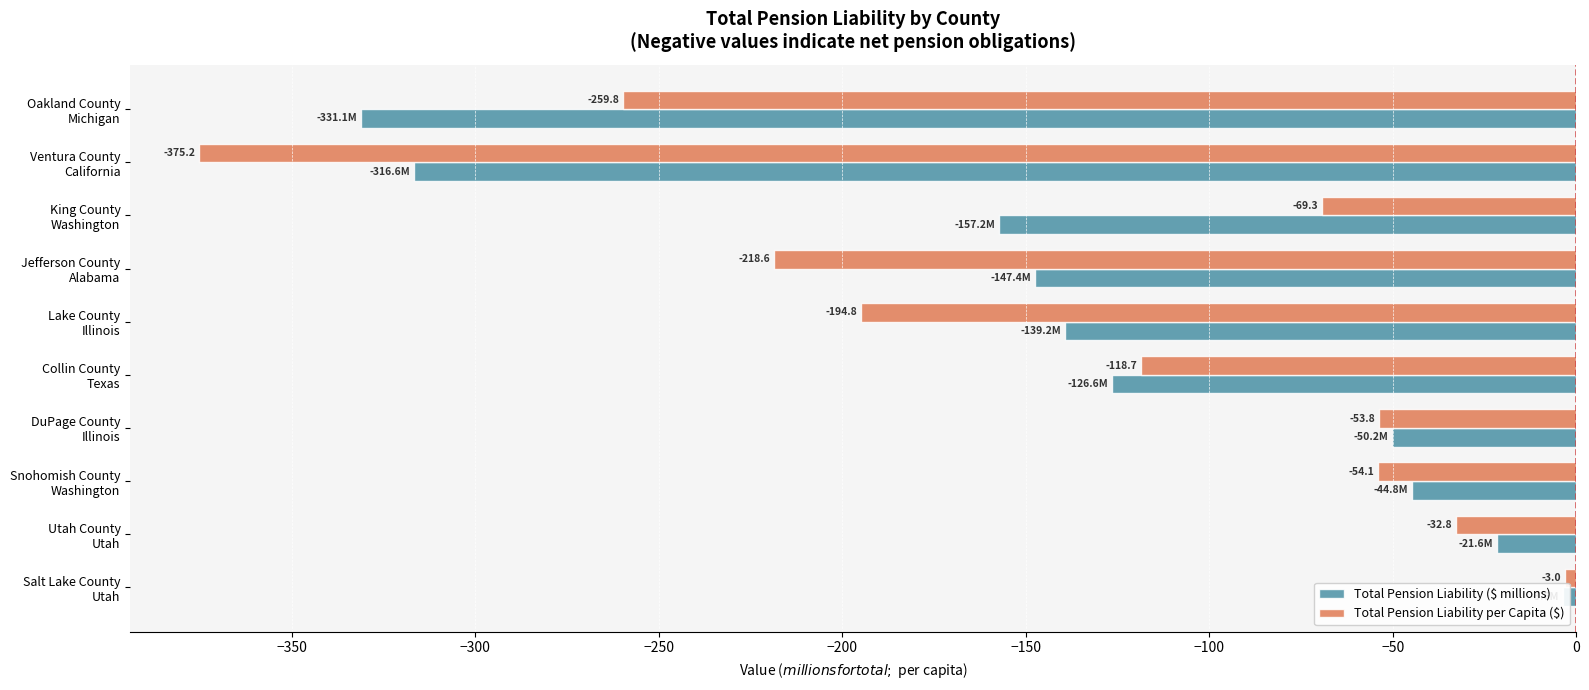

List the series in order of their overall mean, highest first.

Total Pension Liability ($ millions), Total Pension Liability per Capita ($)